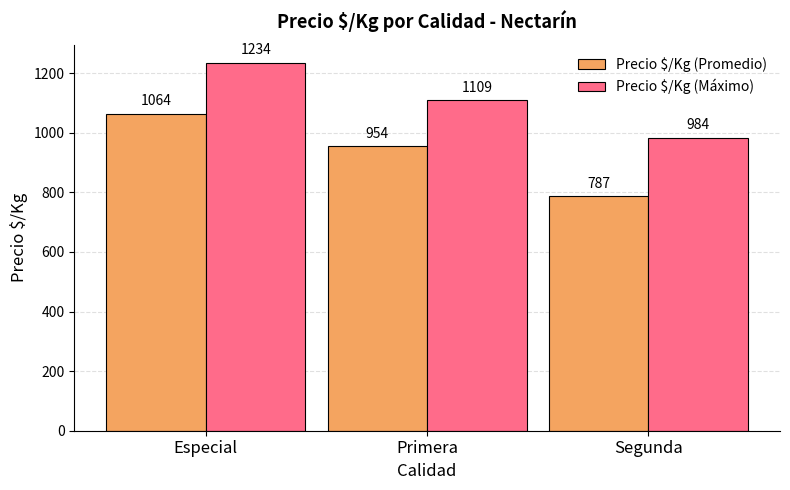

The value of Precio $/Kg (Máximo) at Primera is 1109.0. True or false?

True